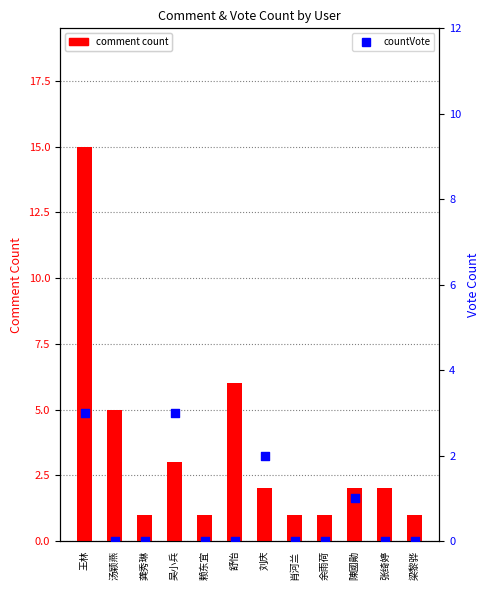

Which series has the largest Y range (max minus min)?

comment count